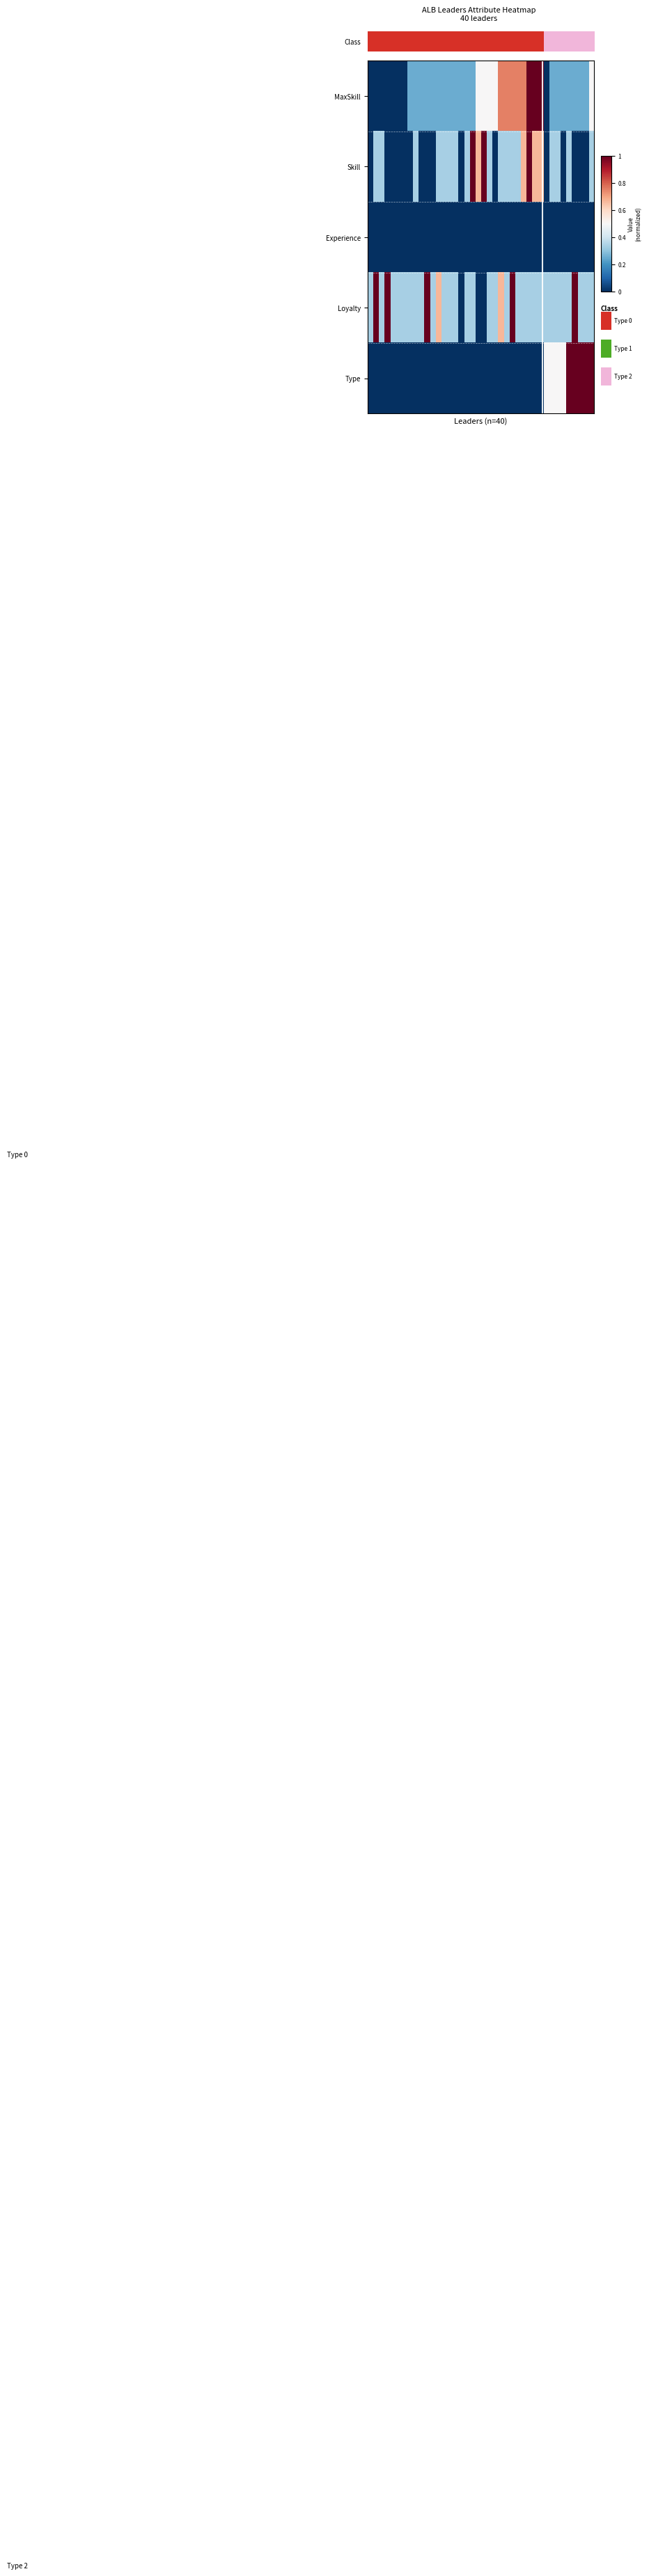

What is the greatest value displayed?

1.0